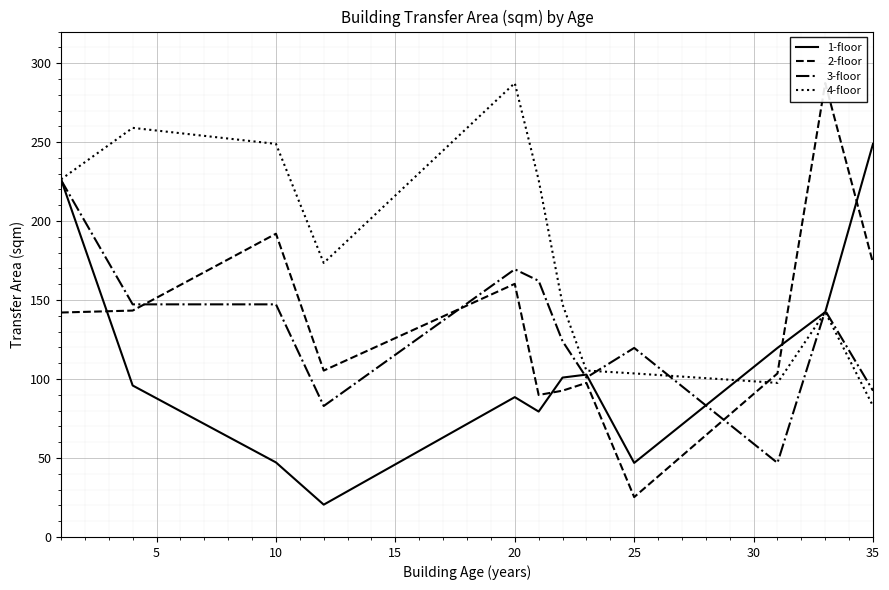

What is the maximum value for 1-floor?

248.9